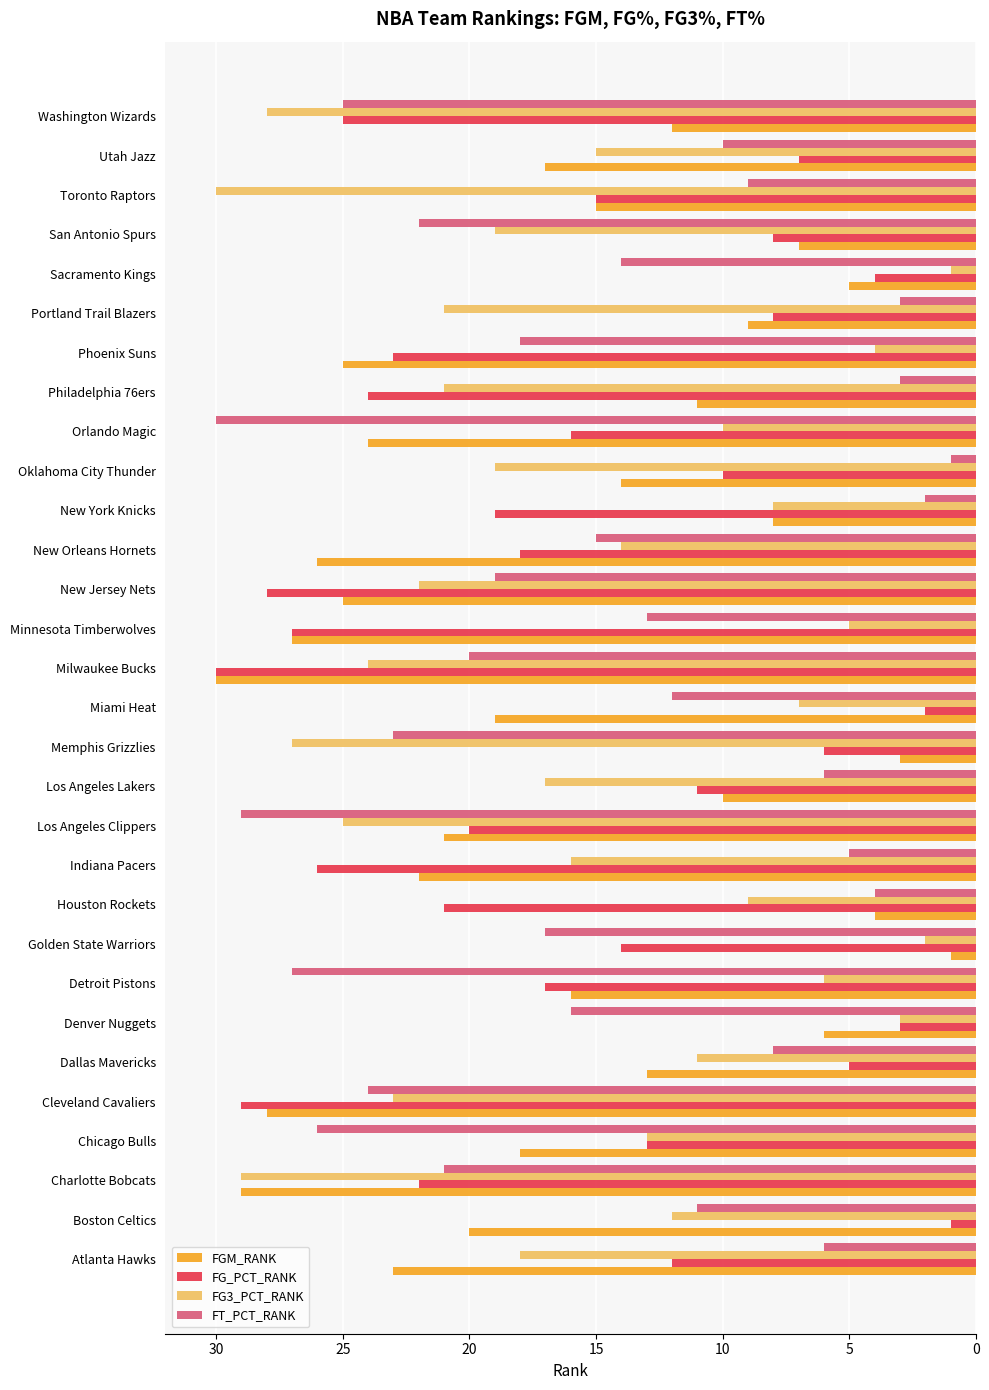

What is the average value of the FT_PCT_RANK series?

15